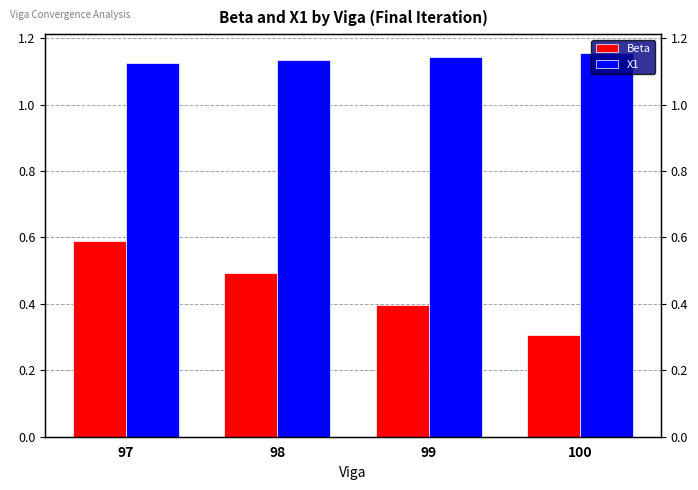

Which series changed the most between 97 and 99?

Beta